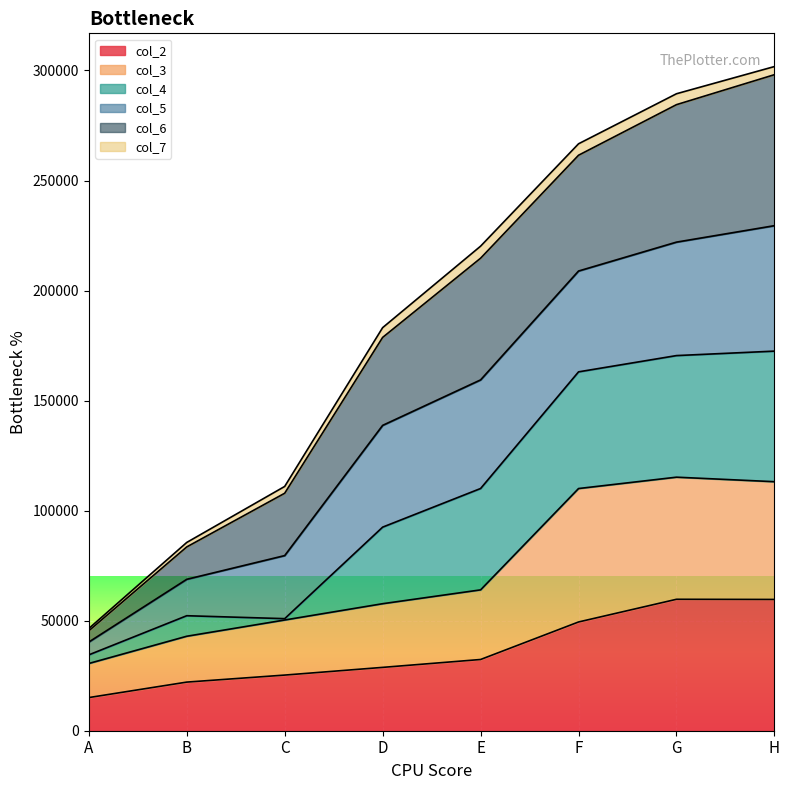

True or false: col_6 has more than 2 points higher than both neighbors.

False